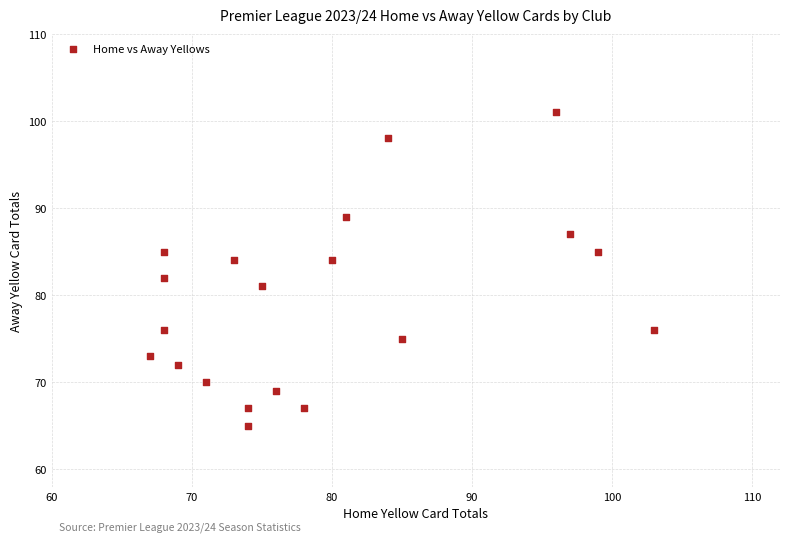

What is the range of Y values (max minus min)?

36